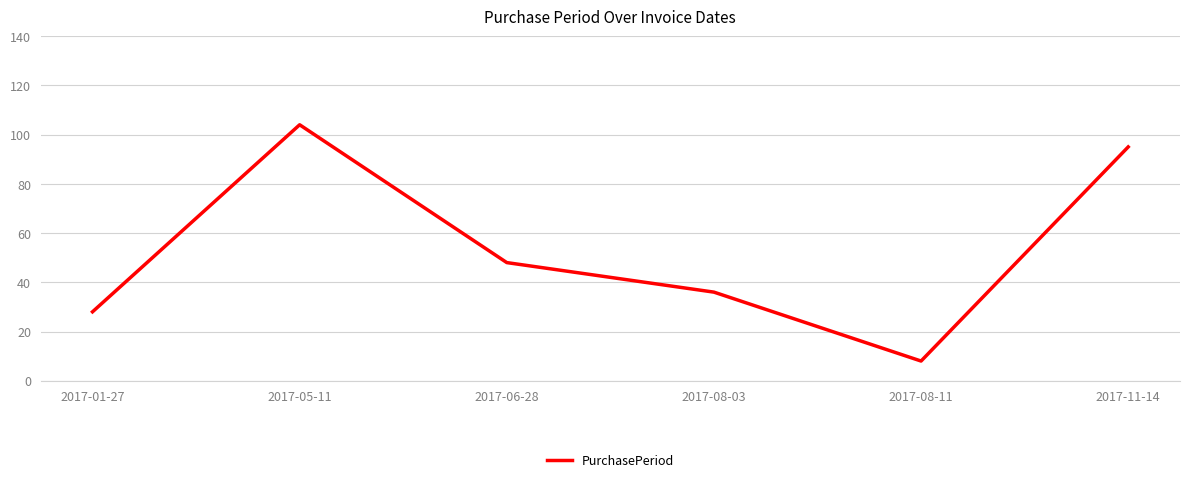

What is the ratio of the value at 2017-05-11 to the value at 2017-06-28?

2.2